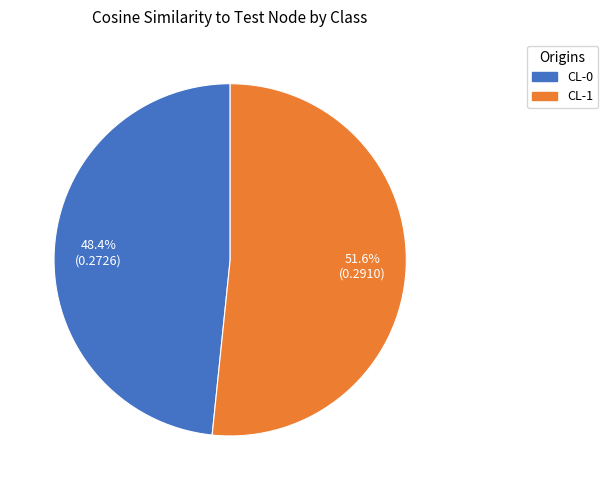

Which category has the biggest portion of the pie?

CL-1